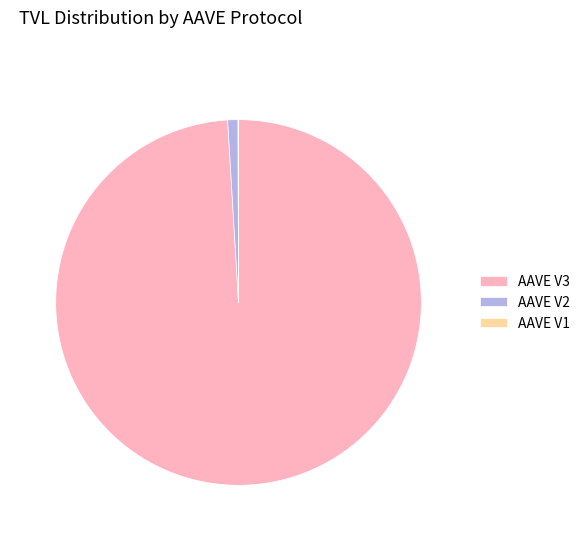

Is there any slice that represents more than half of the pie?

Yes